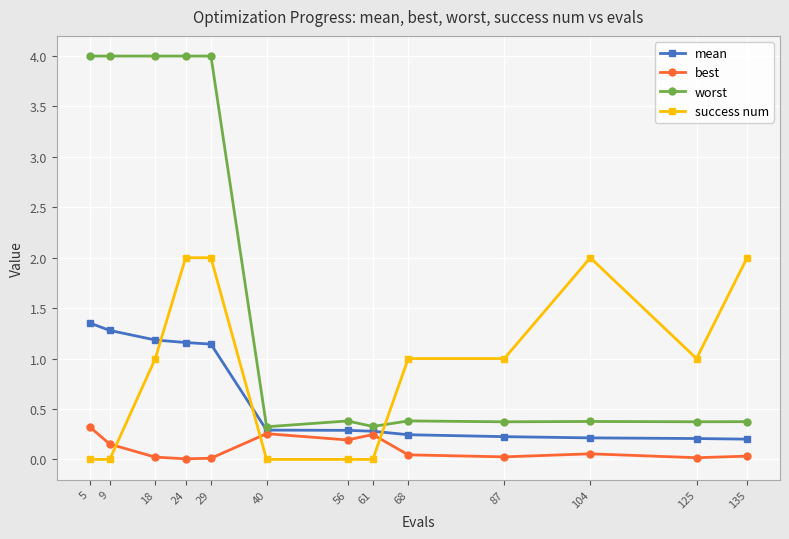

Count the number of data series in this chart.

4